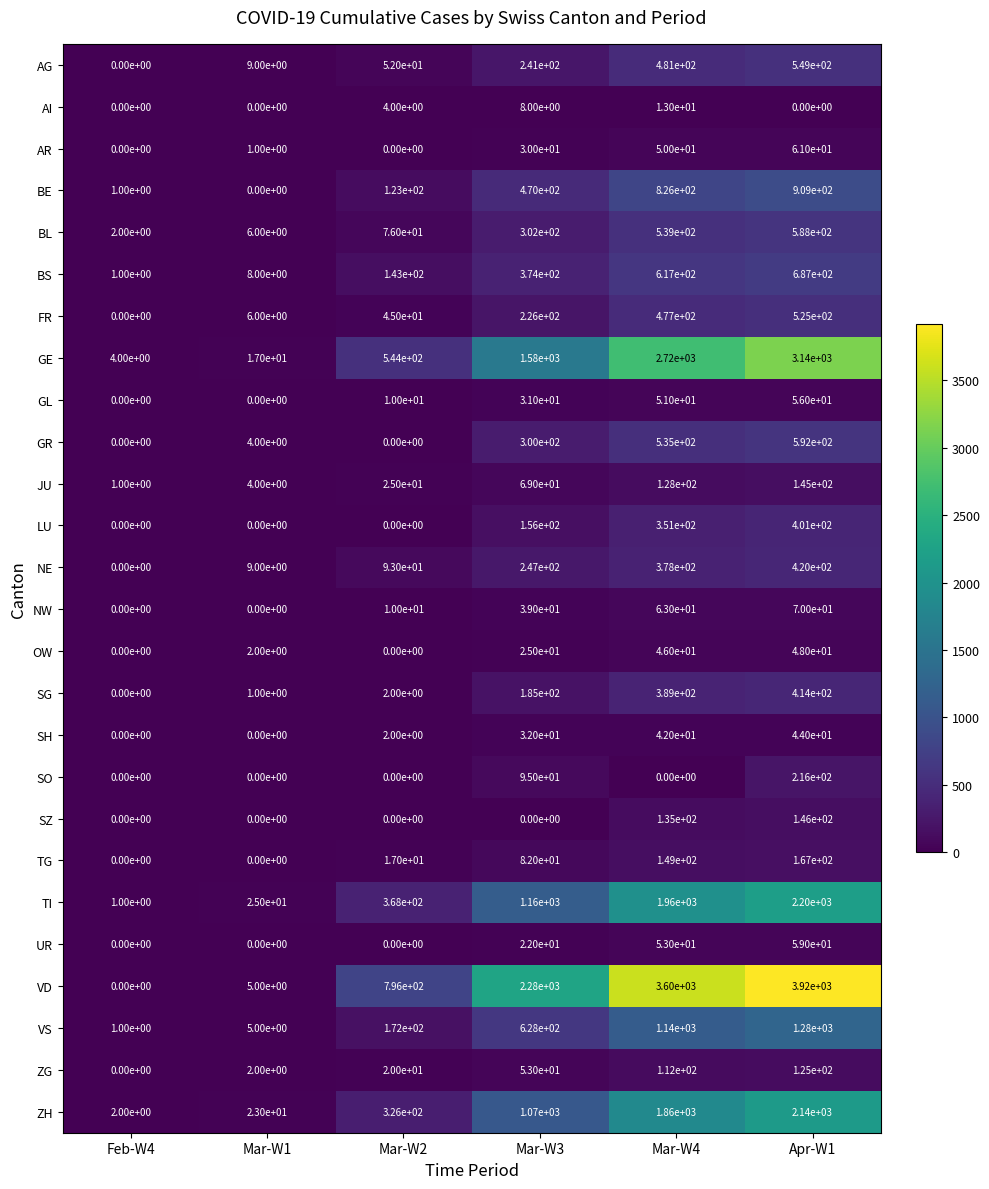

What is the difference between the maximum and minimum values in the AR series?

61